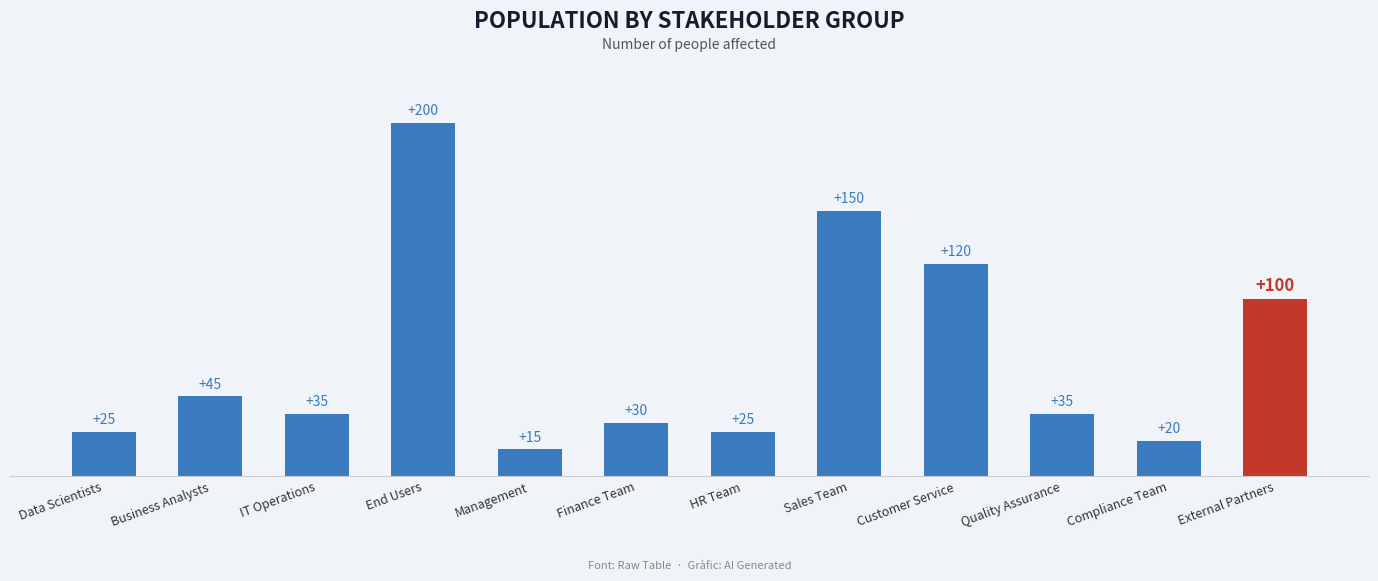

What is the value of the 5th bar from the left?

15